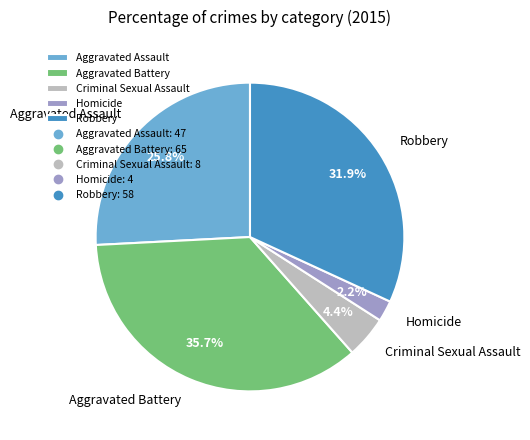

Count the number of slices in the pie.

5